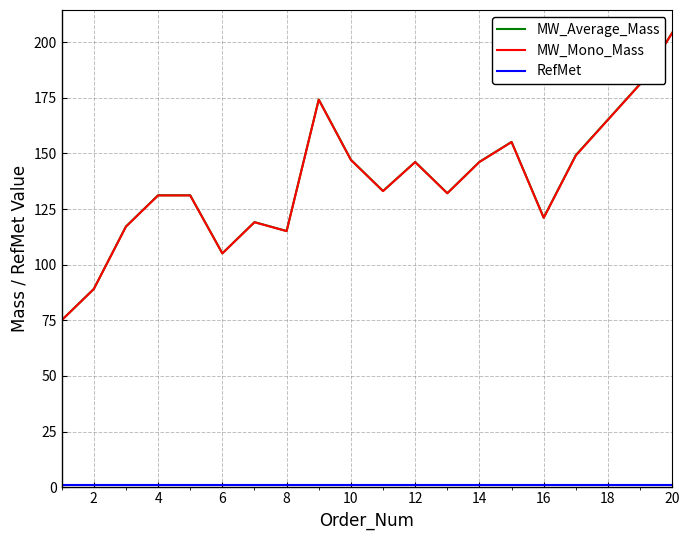

What is the greatest value displayed?

204.2